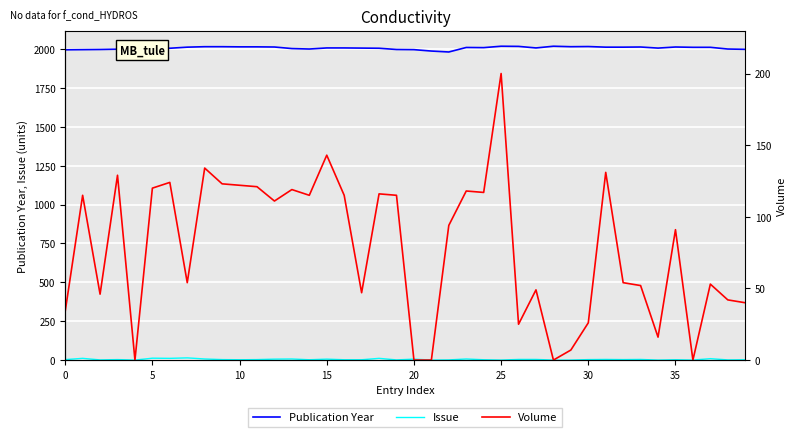

What is the average value of the Issue series?

4